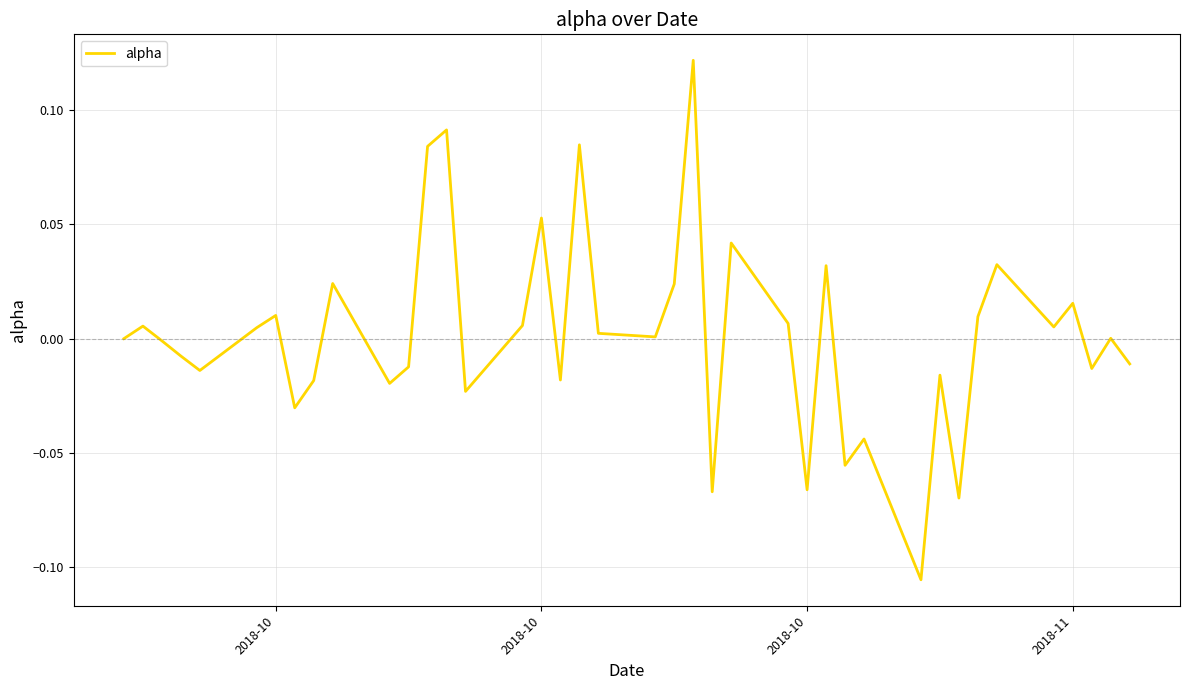

What is the sum of all values?

0.1